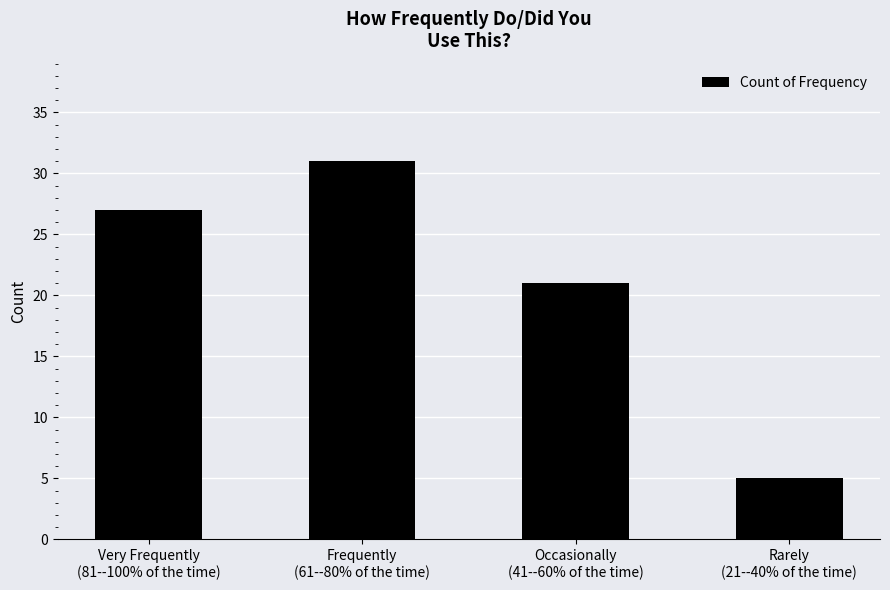

Which label corresponds to the largest value in the chart?

Frequently
(61--80% of the time)